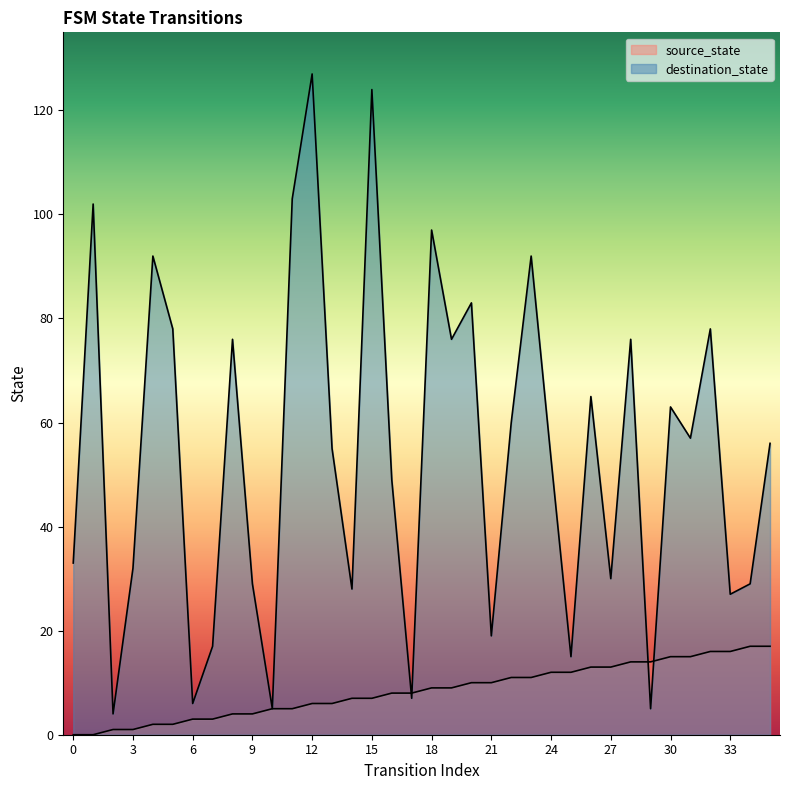

Where is the first local minimum for destination_state?

2